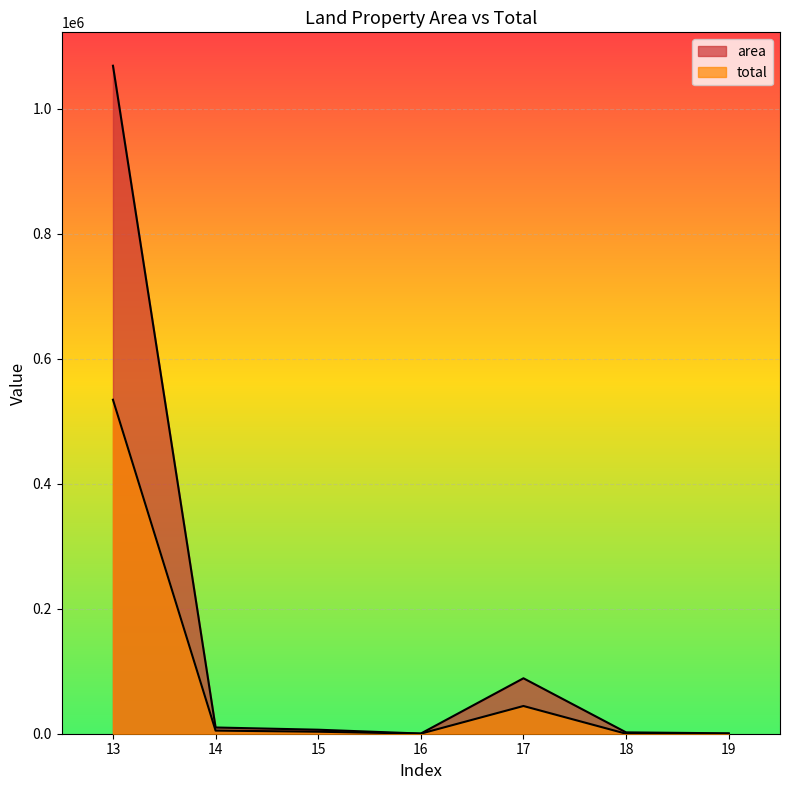

What is the difference between the second highest and second lowest values in the total series?

44328.0